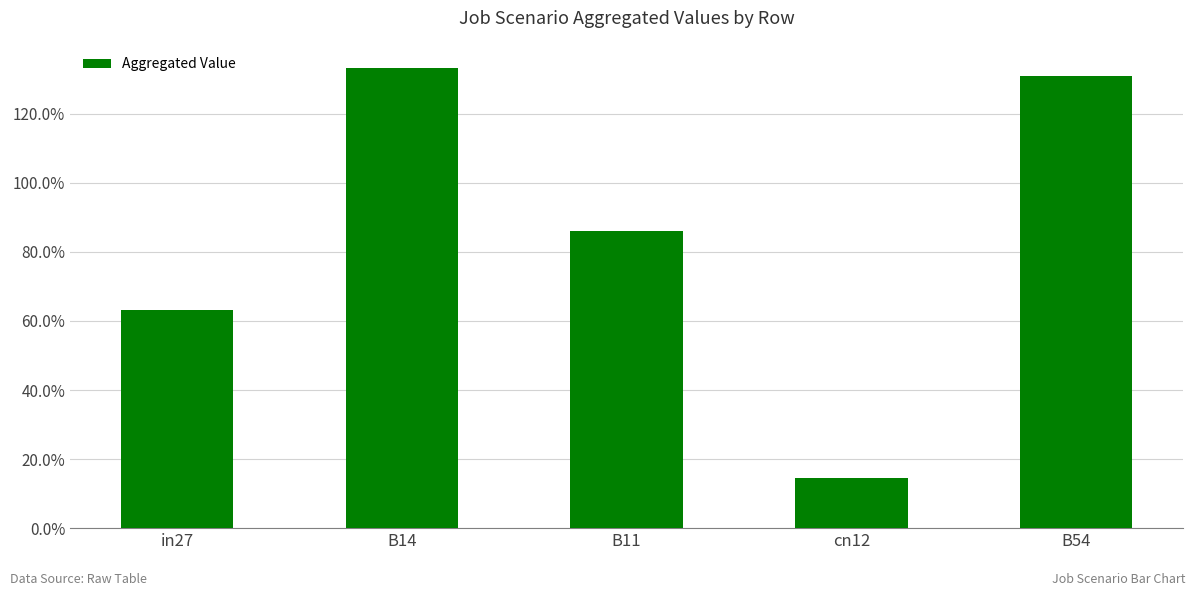

Are the bars horizontal?

No